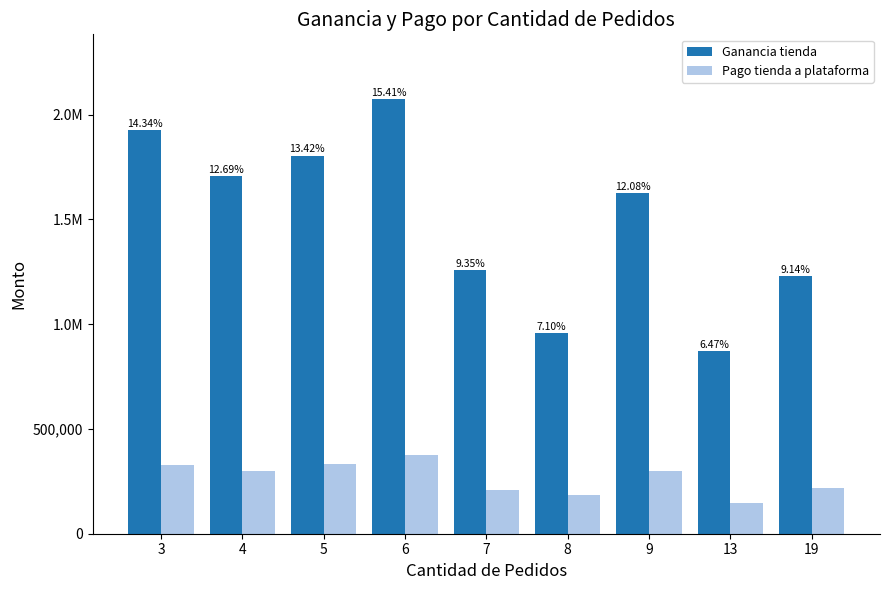

True or false: Pago tienda a plataforma has a value of 332378.0 at 5.

True